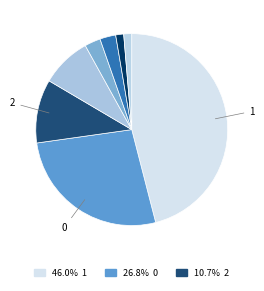

To the nearest percent, what is the difference between the largest and smallest slice percentages?

45%